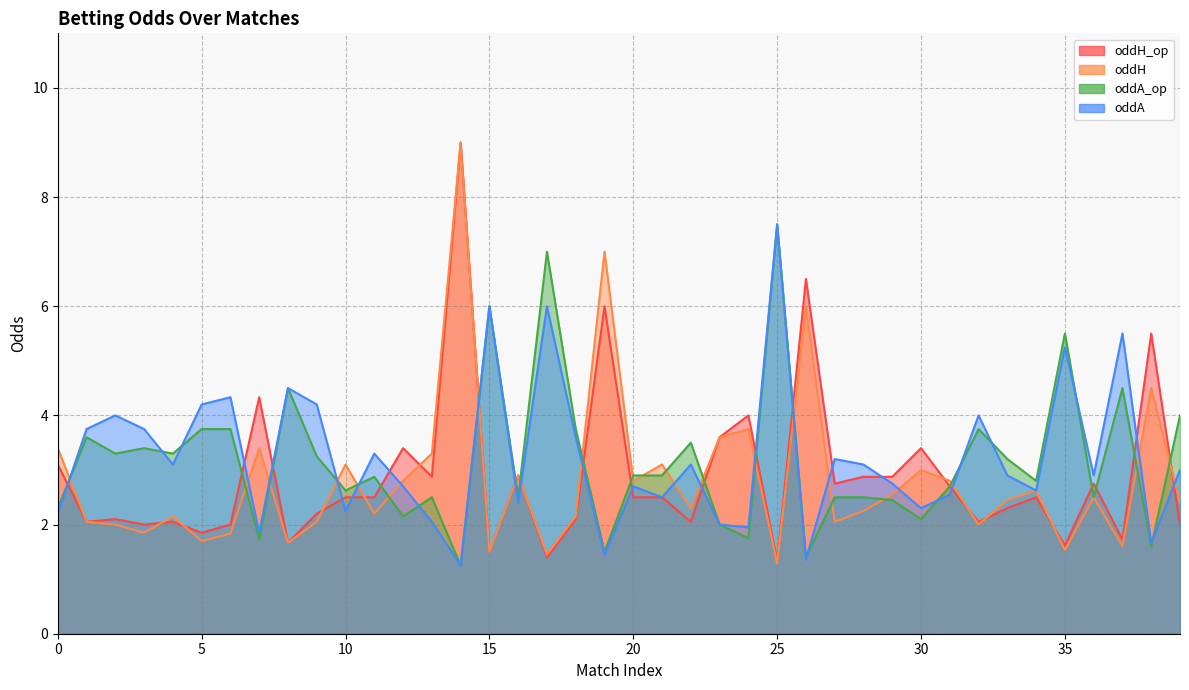

How many intersections are there between oddA_op and oddH_op?

16